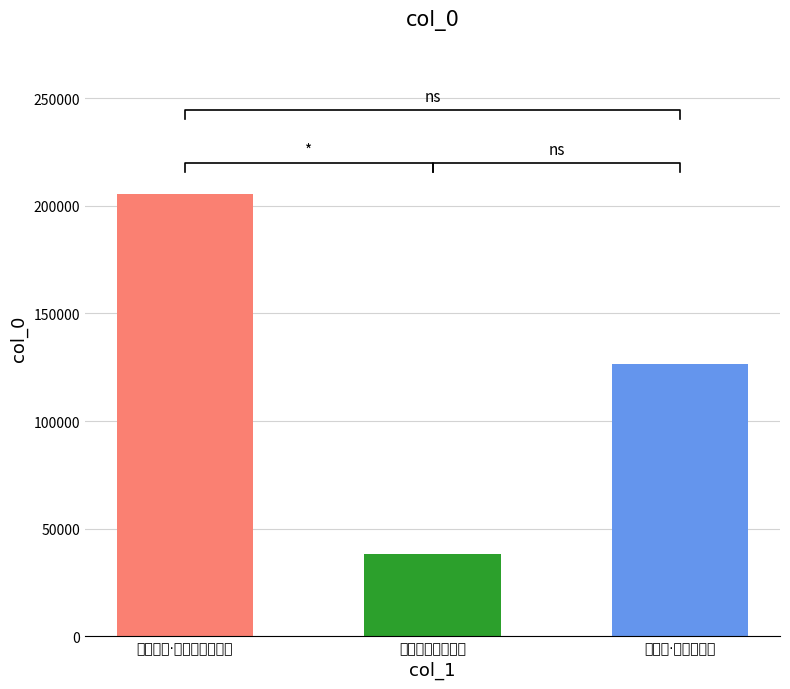

Approximately how many times larger is the value at 题郑郎中谷仰山居 compared to 观物吟·百谷仰膏雨?

0.3